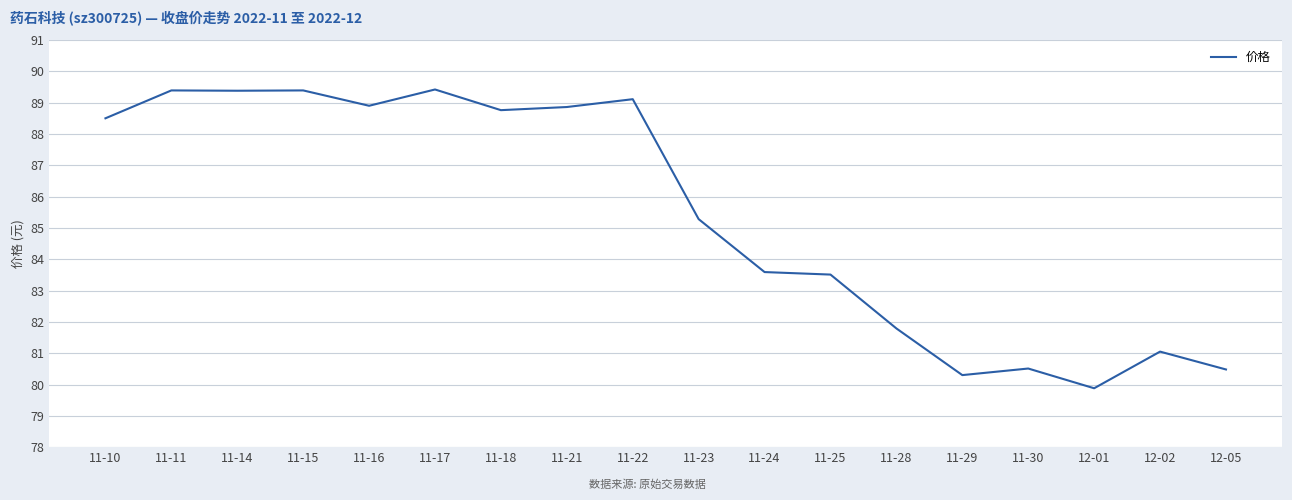

At which label does the data first exceed 88?

11-10